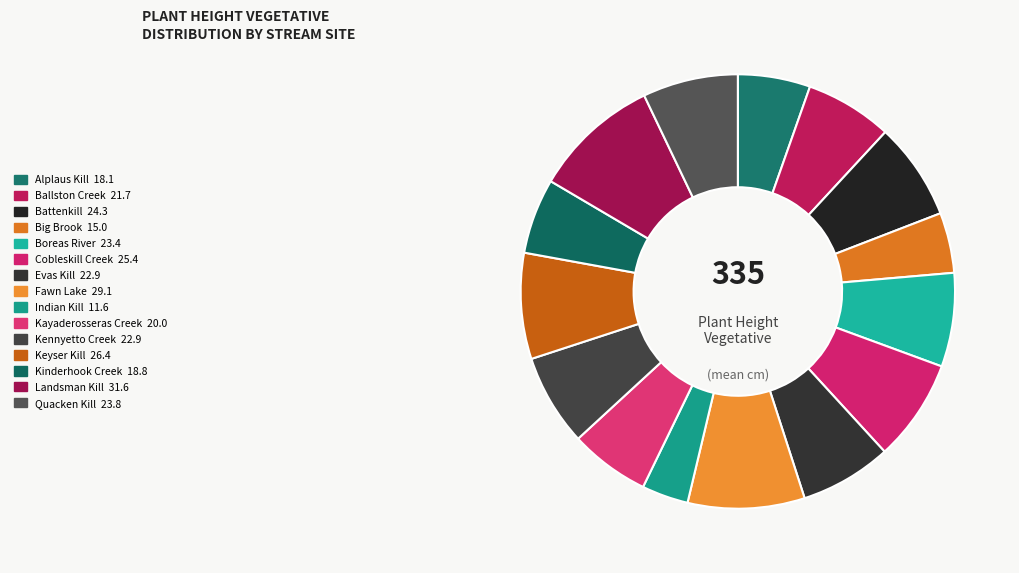

True or false: Indian Kill accounts for 3% of the total.

True